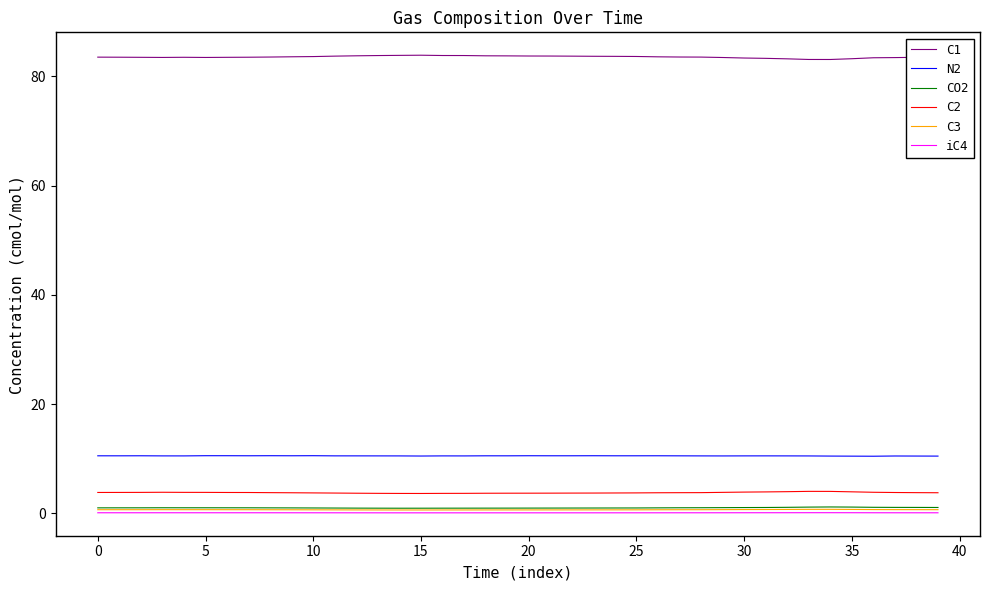

Which series has the largest total across all categories?

C1